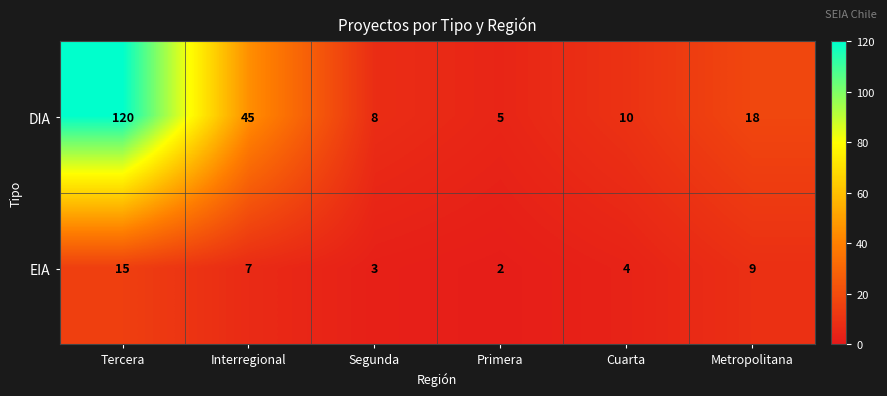

How many data points does each series have?

6